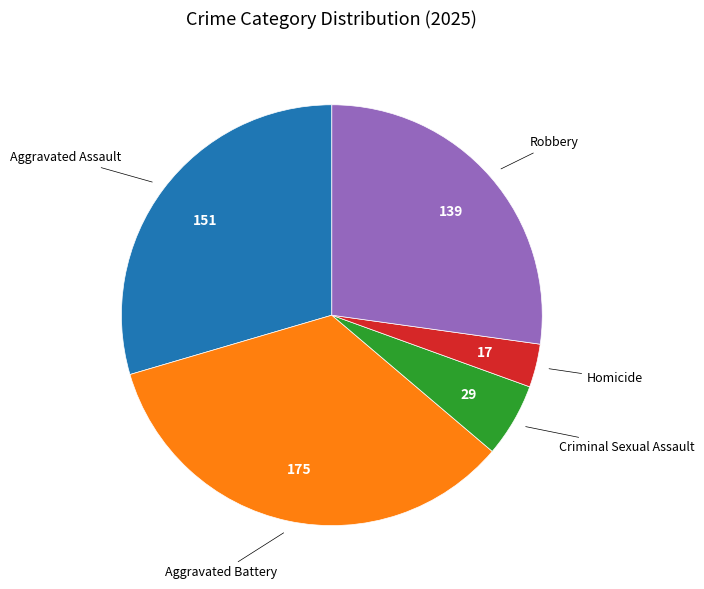

Is there a majority slice in this chart?

No